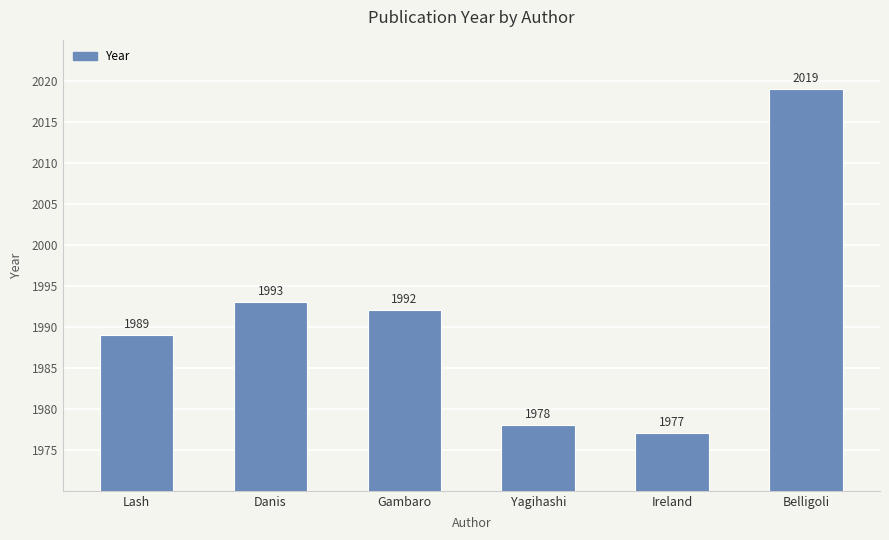

What is the minimum value shown in the chart?

1977